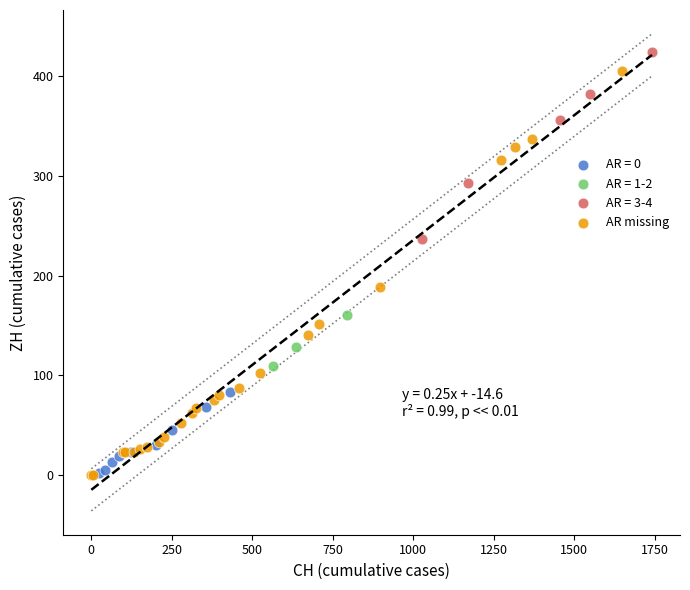

Which series has the widest spread of Y values?

AR missing